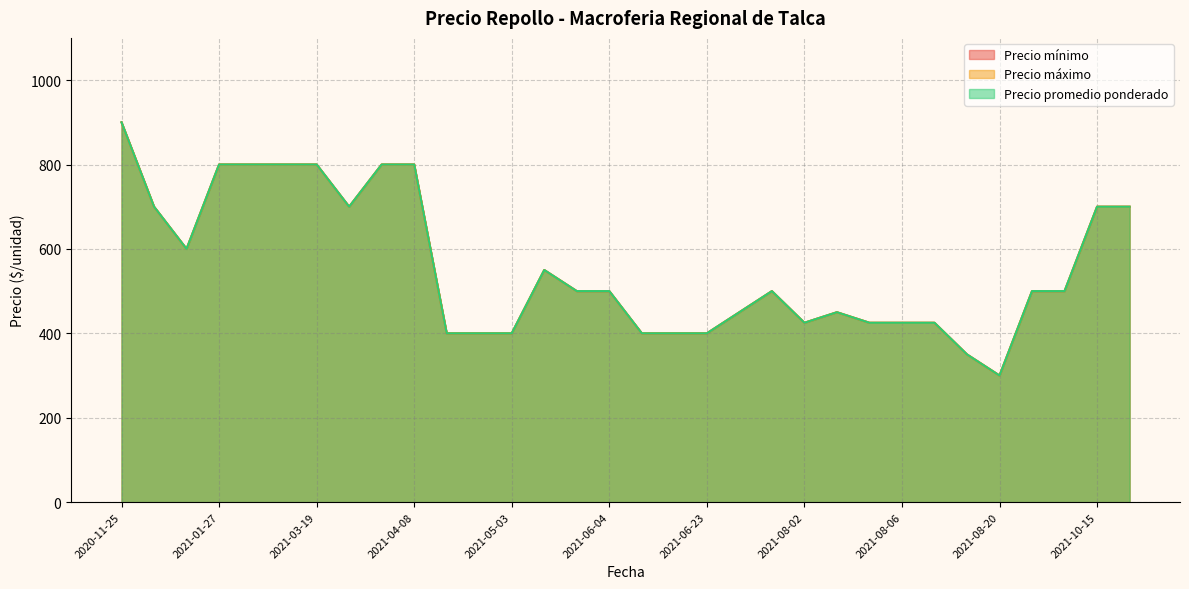

What are all the series names shown in the legend?

Precio mínimo, Precio máximo, Precio promedio ponderado